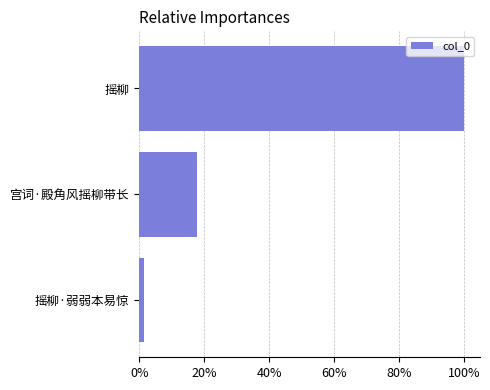

Are the bars horizontal?

Yes